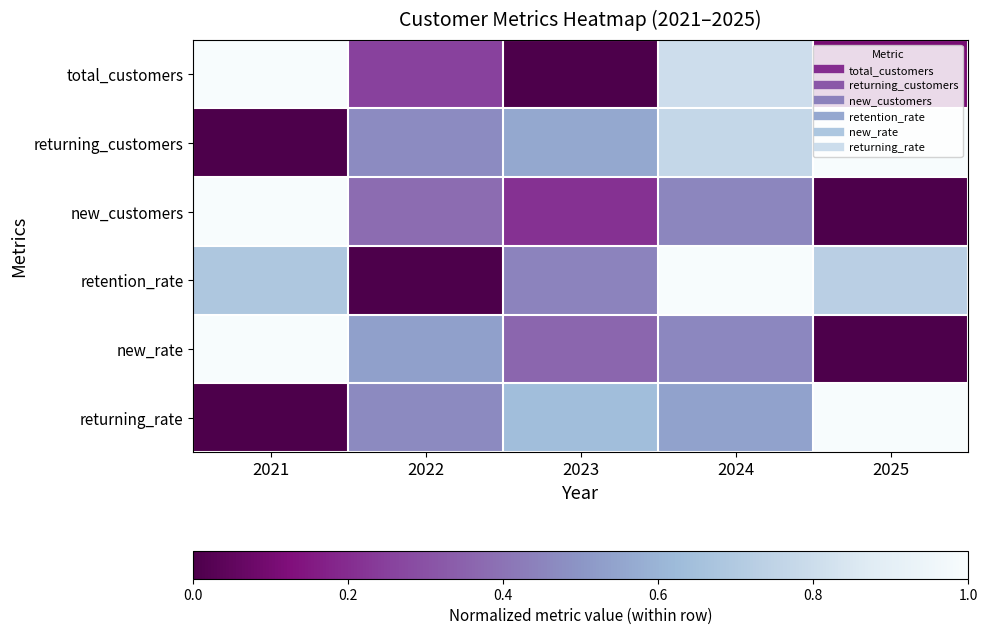

What is the total value across all series at 2024?

4.0